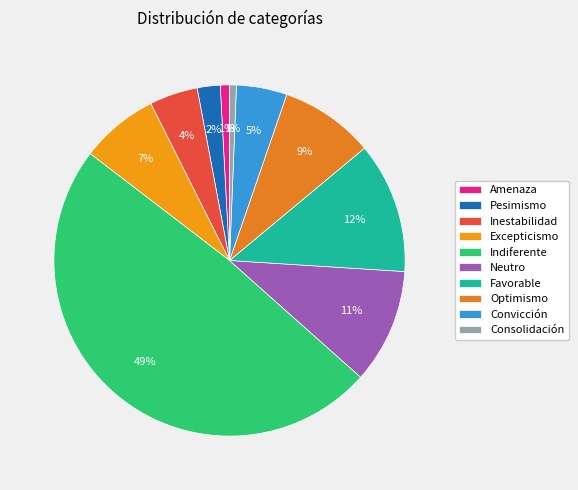

What is the ratio of the value at Favorable to the value at Convicción?

2.6